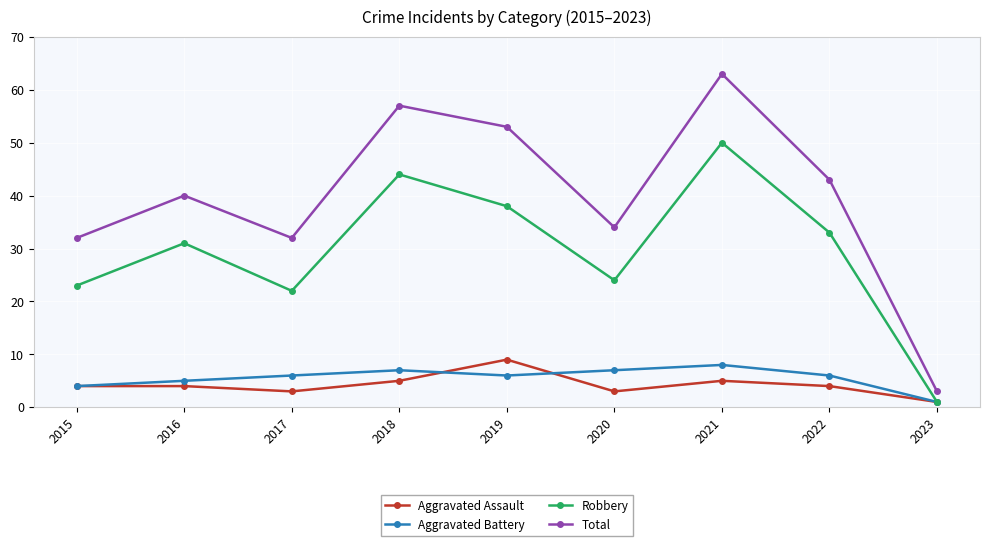

Reading left to right, extract all data points from this chart.

Aggravated Assault: 2015=4	2016=4	2017=3	2018=5	2019=9	2020=3	2021=5	2022=4	2023=1
Aggravated Battery: 2015=4	2016=5	2017=6	2018=7	2019=6	2020=7	2021=8	2022=6	2023=1
Robbery: 2015=23	2016=31	2017=22	2018=44	2019=38	2020=24	2021=50	2022=33	2023=1
Total: 2015=32	2016=40	2017=32	2018=57	2019=53	2020=34	2021=63	2022=43	2023=3